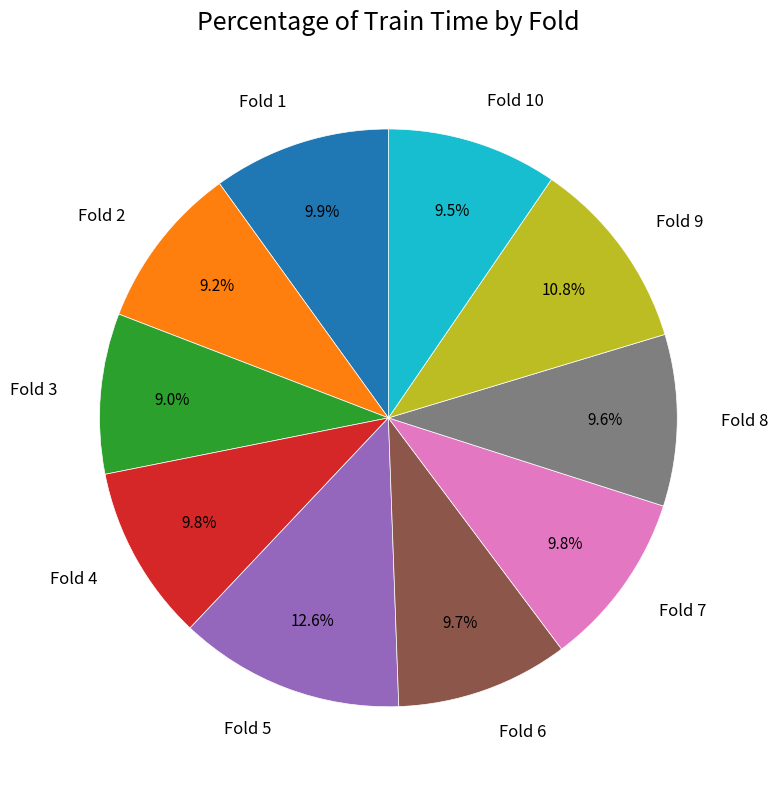

Which slice is the largest?

Fold 5